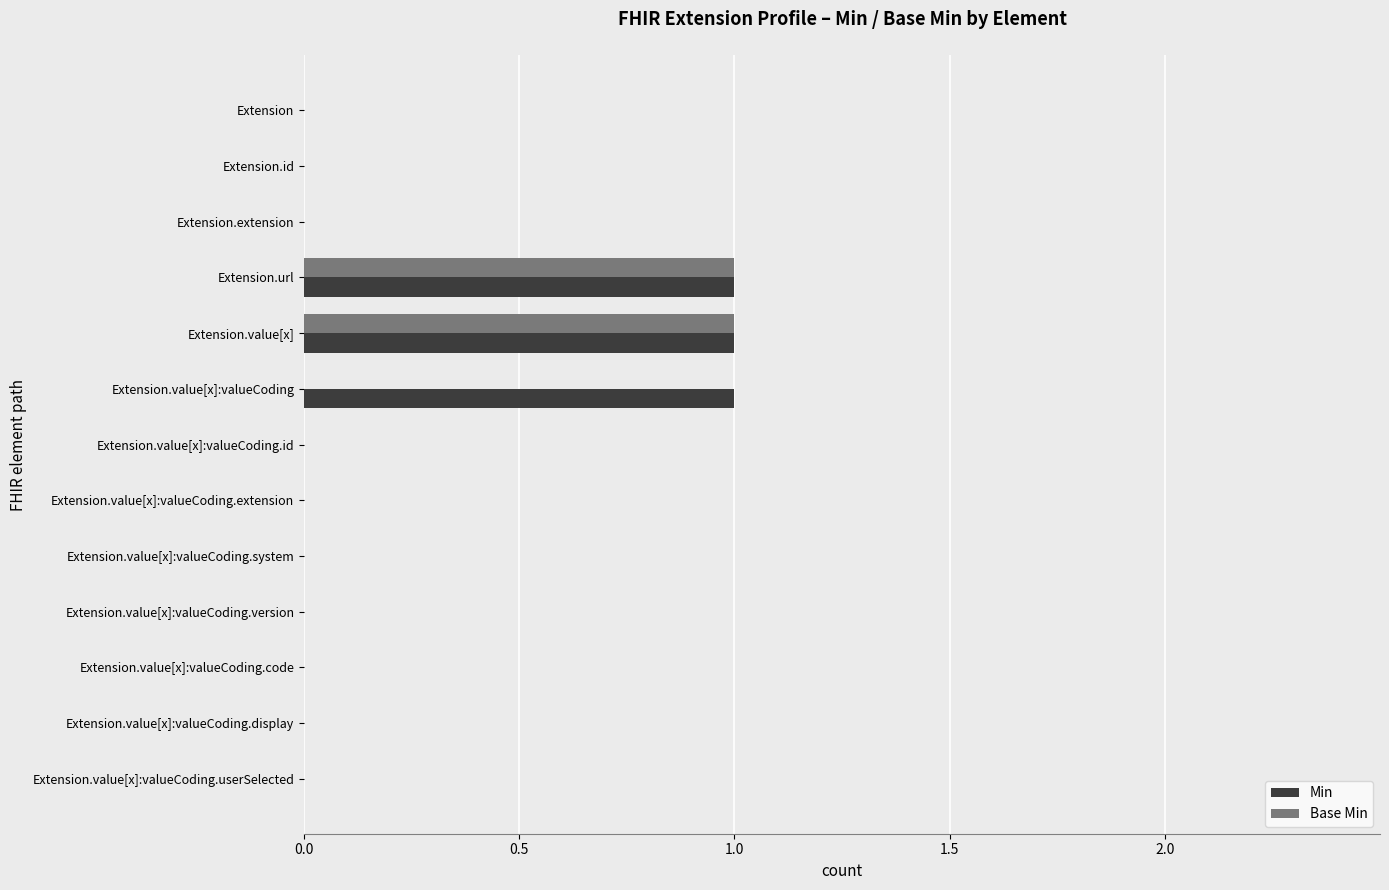

What is the sum of all Min values?

3